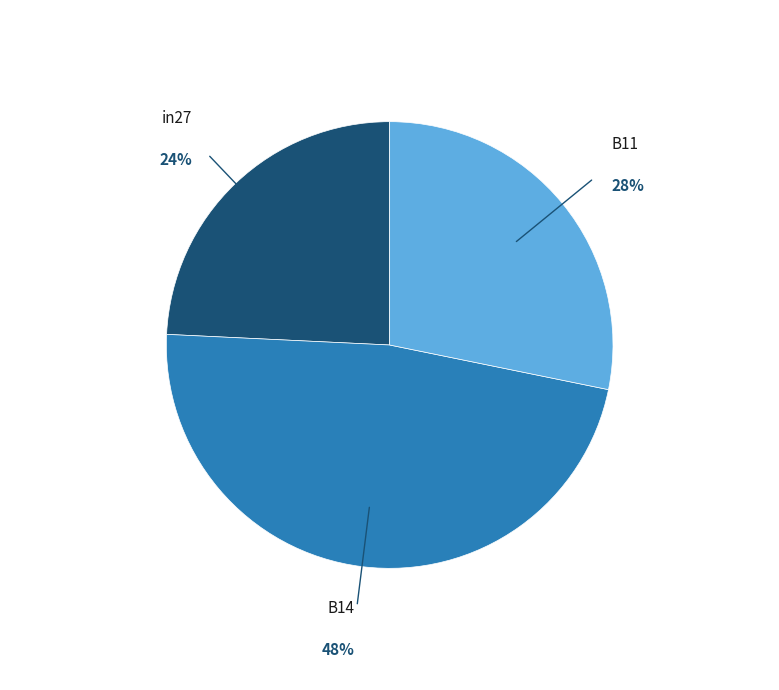

How many segments does this pie chart have?

3